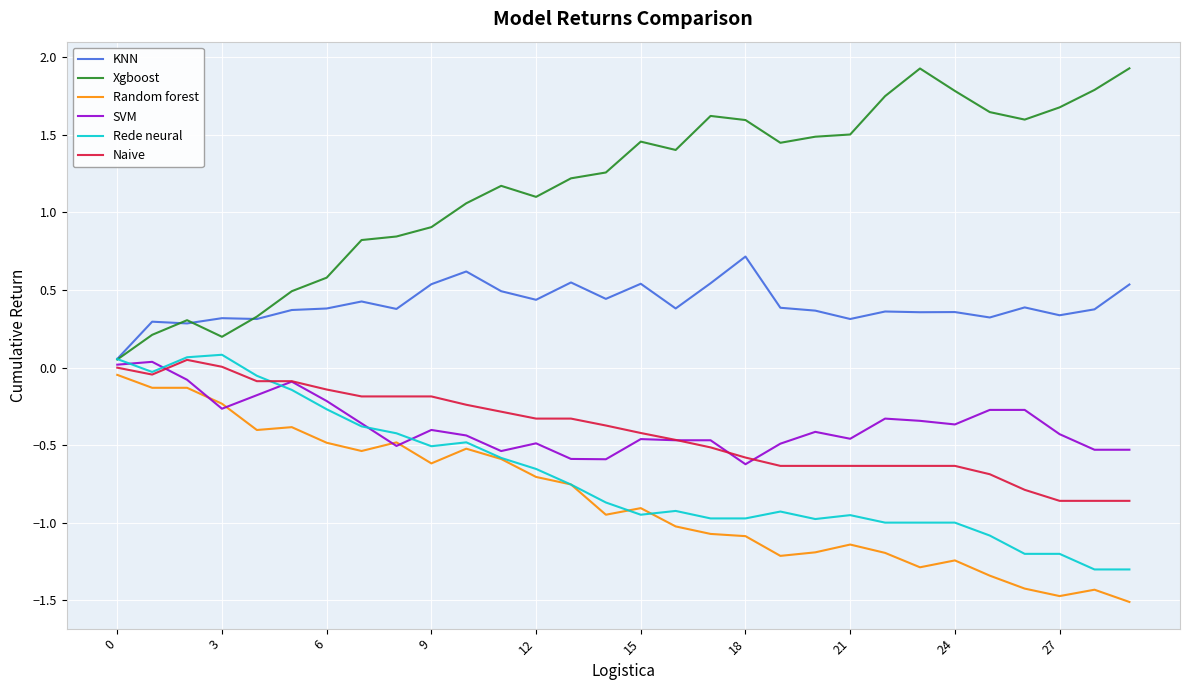

True or false: KNN has more than 1 interior local peaks.

True